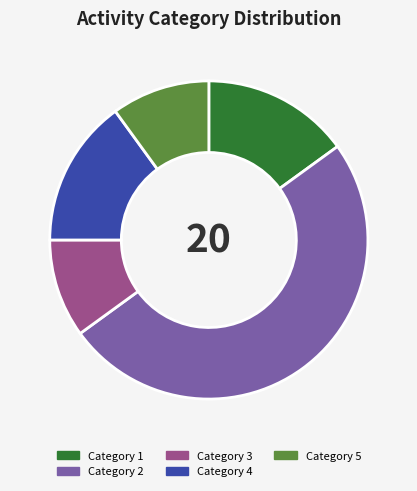

Between Category 1 and Category 2, which is larger?

Category 2